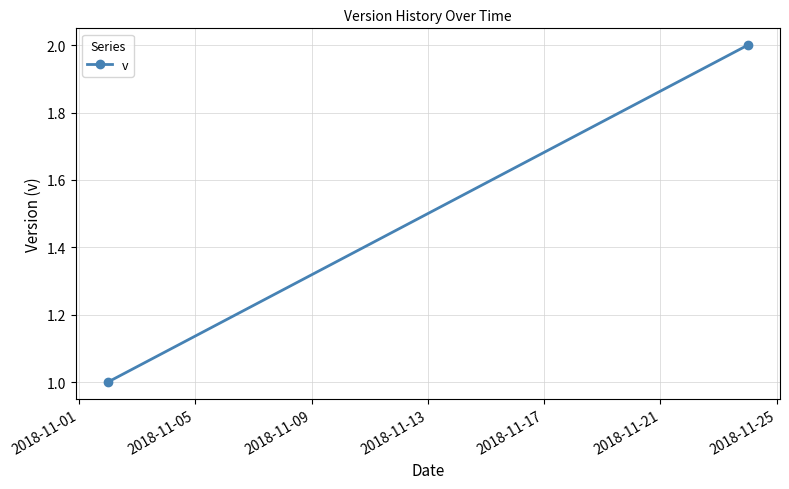

What is the value of the 1st point from the left?

1